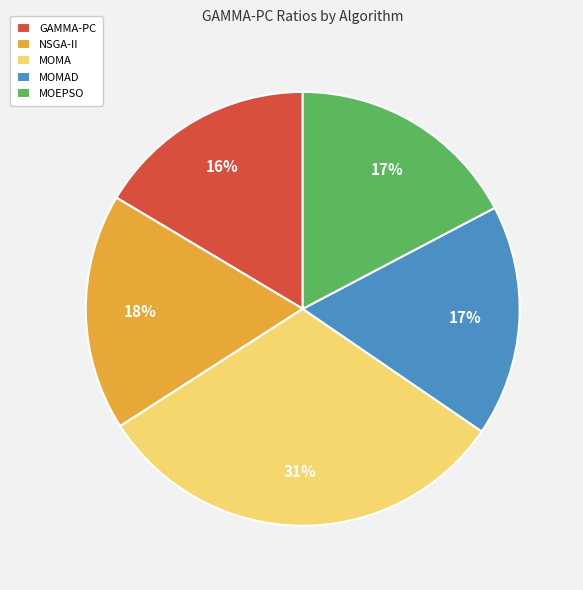

Combined, do MOMA and MOEPSO account for over 50%?

No